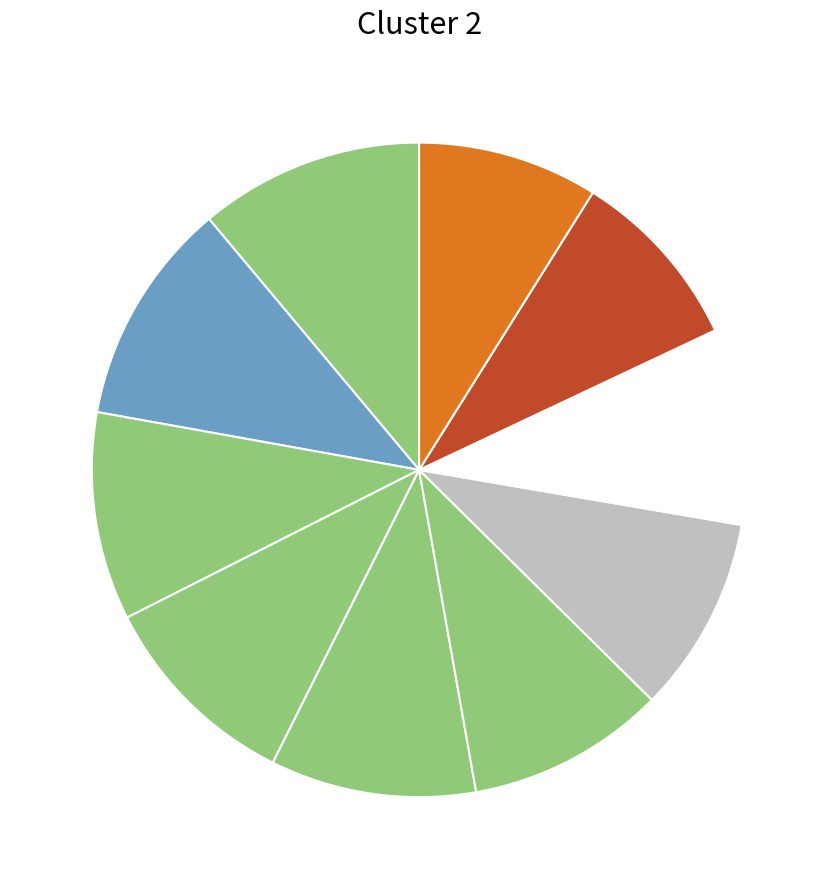

How many segments does this pie chart have?

10